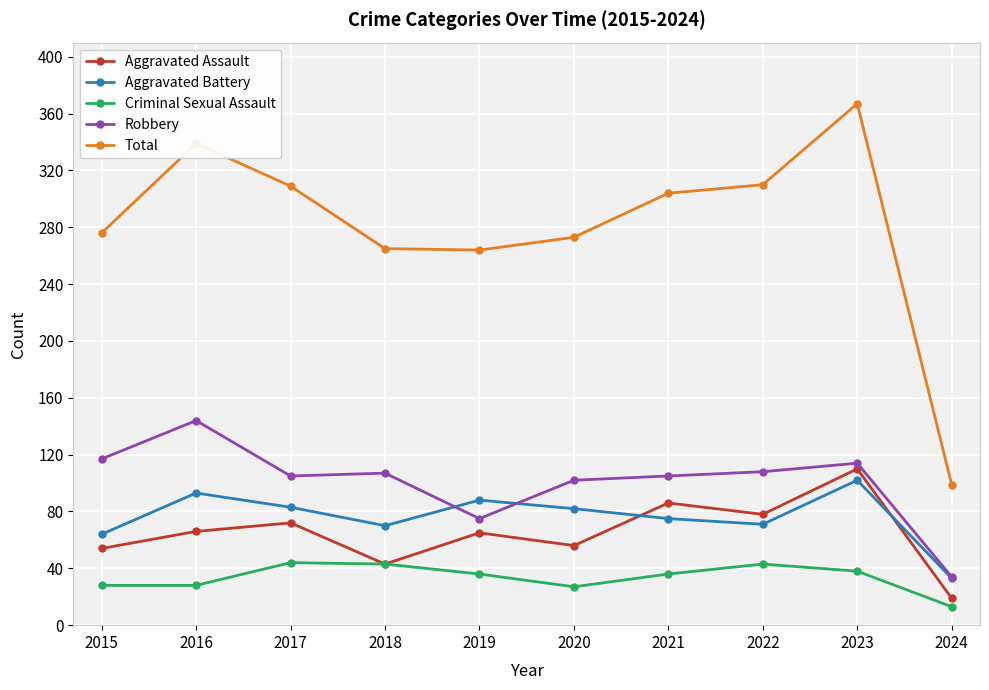

What is the value of the Total point at the 1st from the left?

276